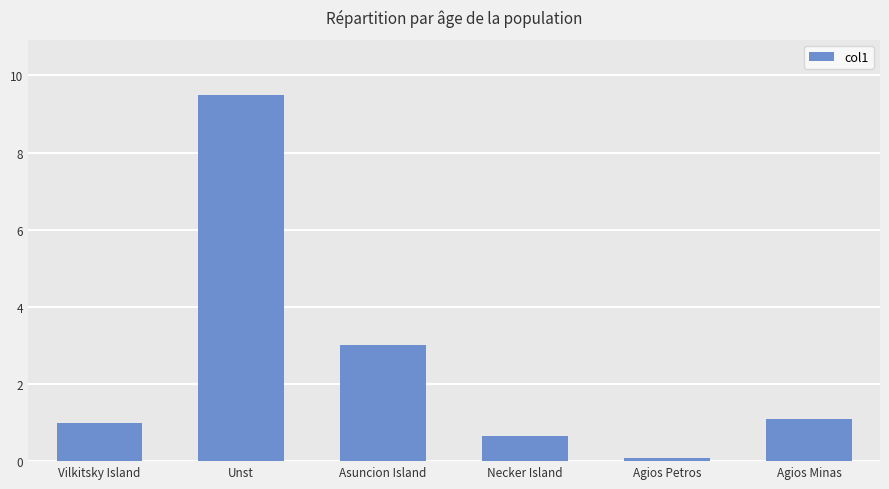

Count the number of data series in this chart.

1